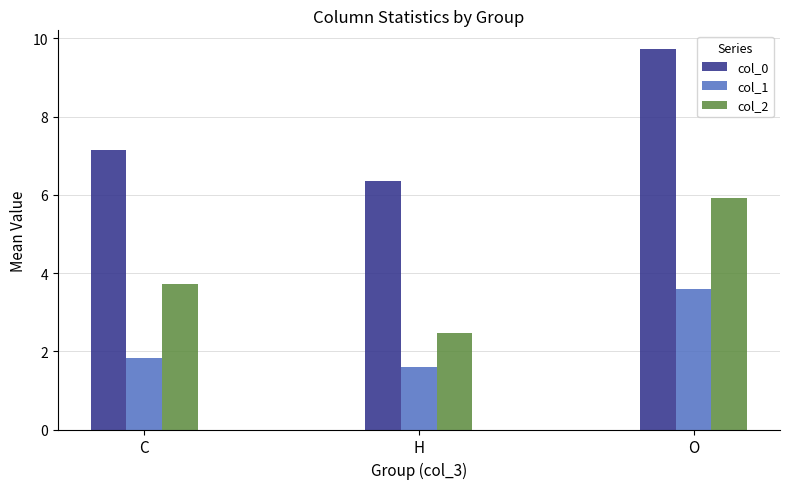

Is it true that col_2 equals 2.5 at H?

True